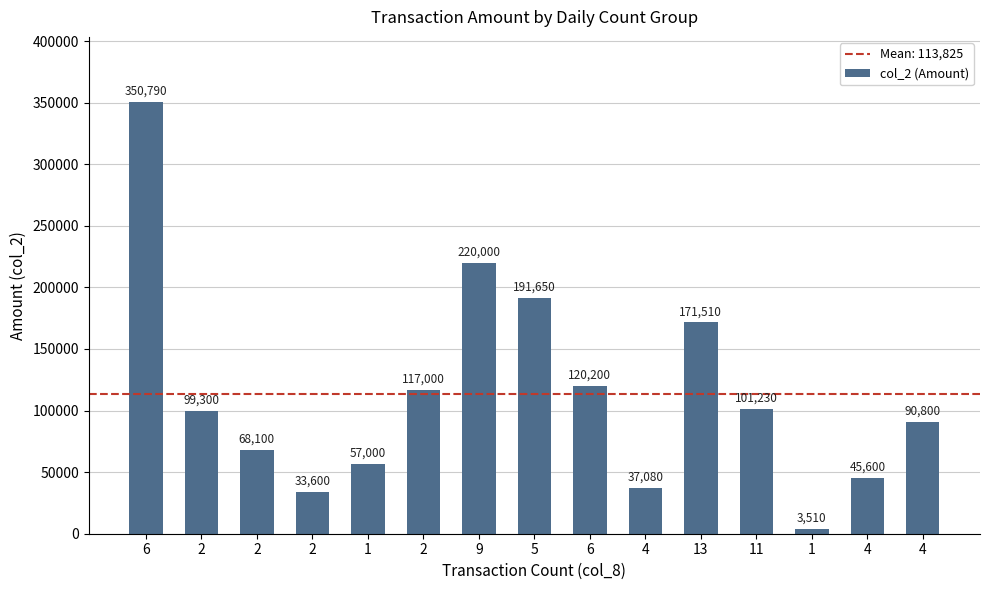

At which label does the data first exceed 99300?

6